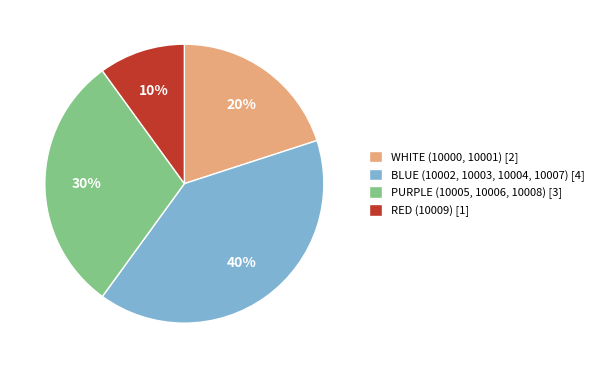

Between RED (10009) and WHITE (10000, 10001), which is larger?

WHITE (10000, 10001)